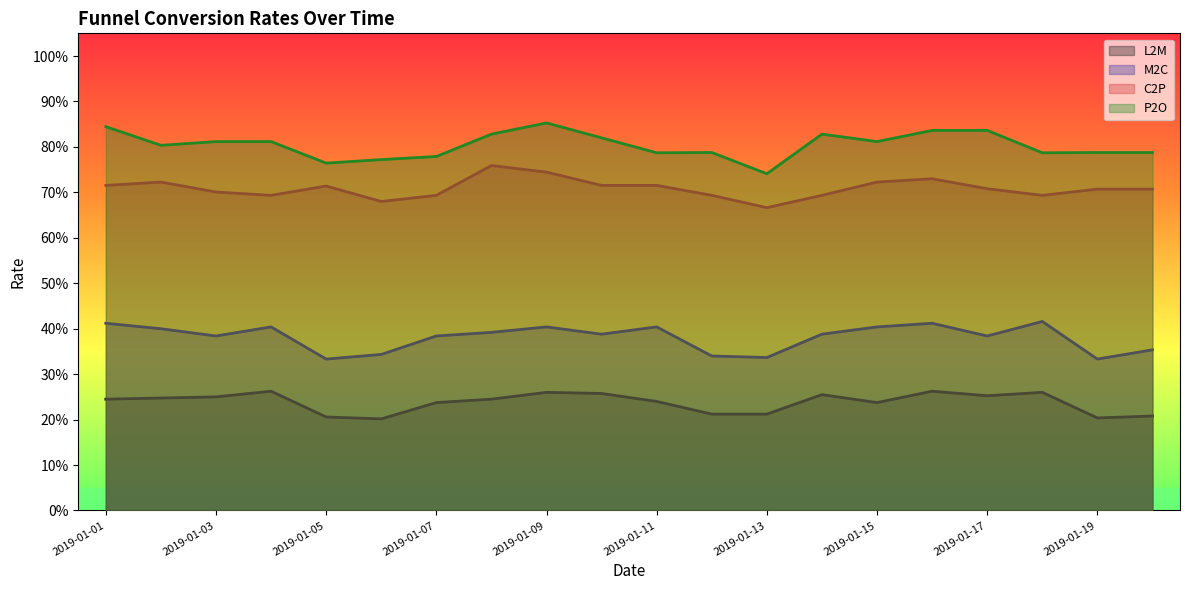

Does the chart have visible grid lines?

No